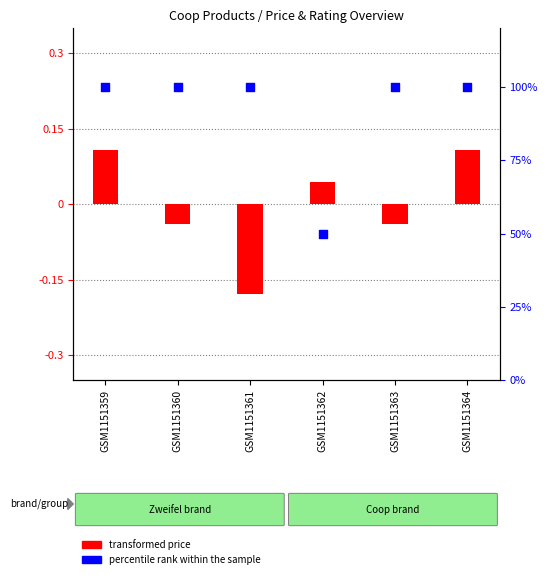

What is the ratio of the value at GSM1151360 to the value at GSM1151363?

1.0